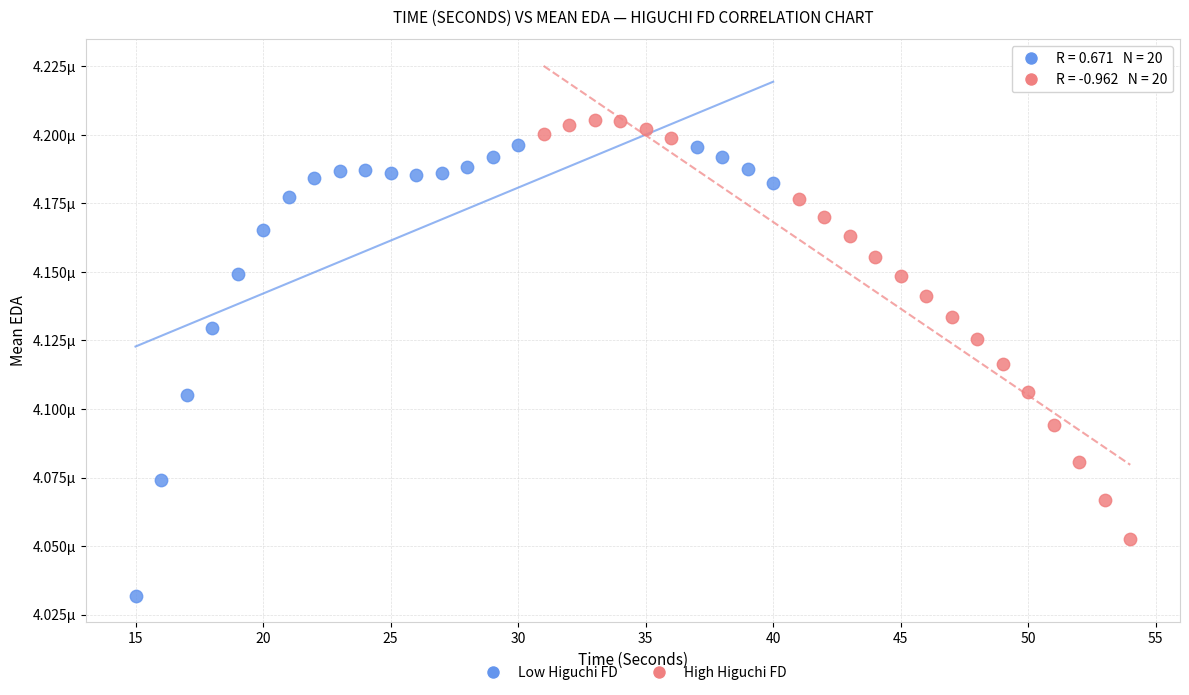

Which series contains the lowest Y value?

Low Higuchi FD